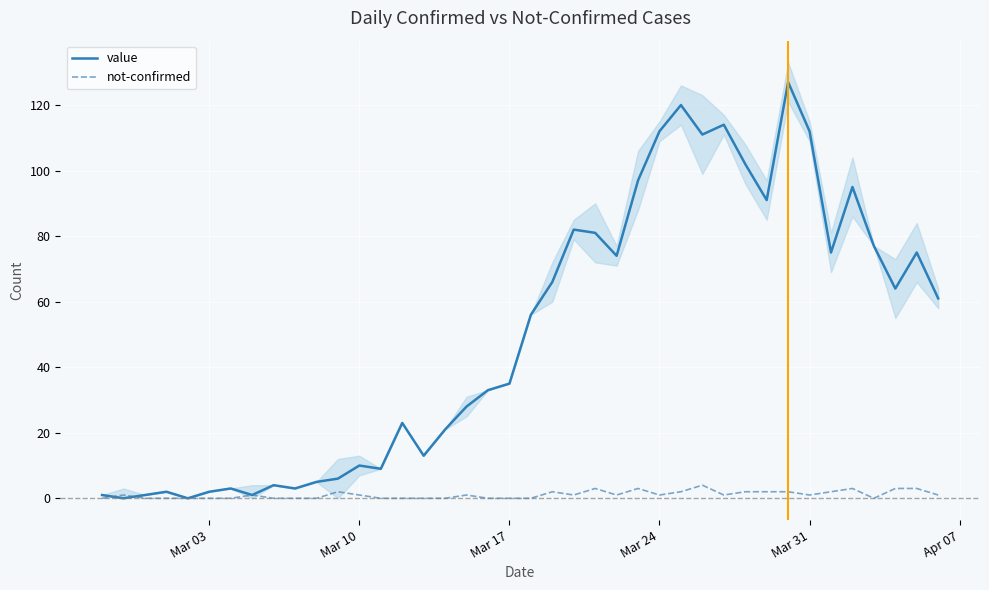

How many distinct data groups are displayed?

2